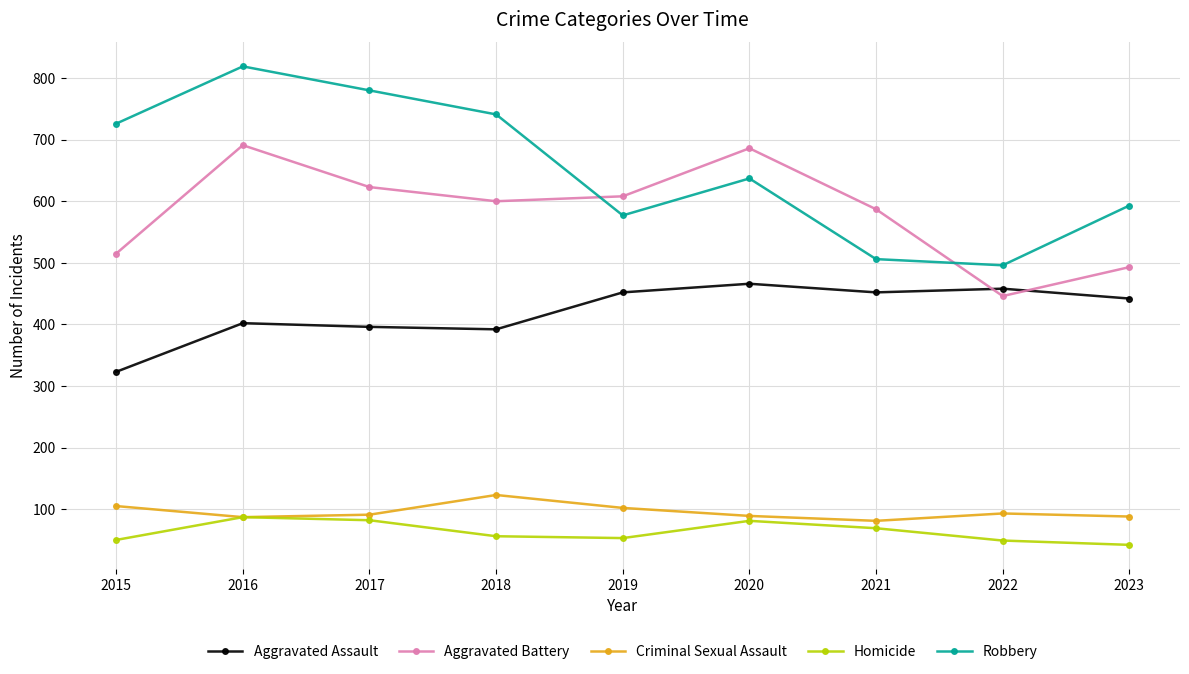

At which category is the sum across all series the highest?

2016